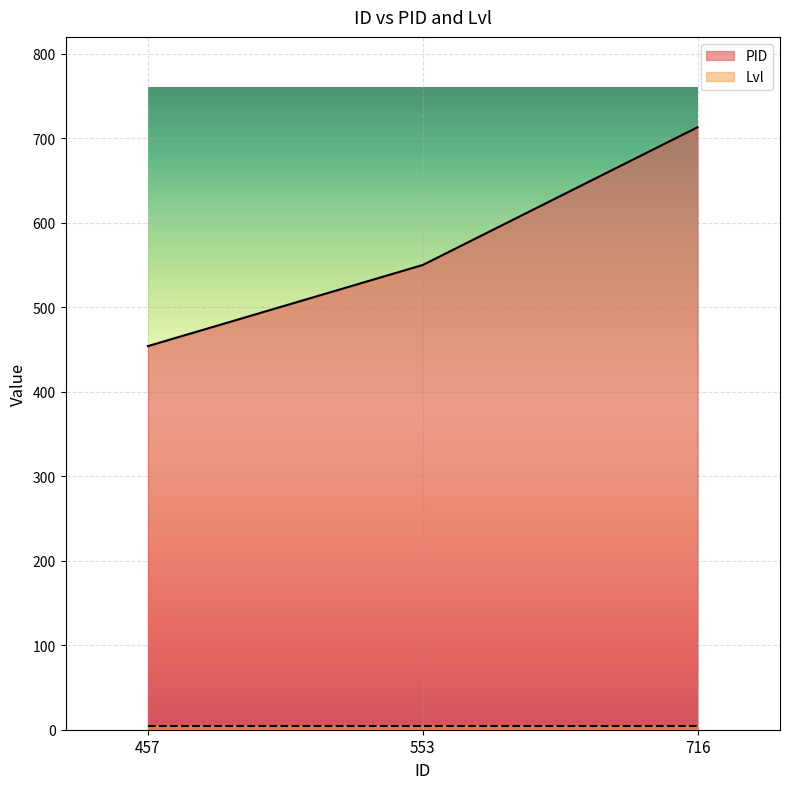

Count the number of categories in the chart.

3